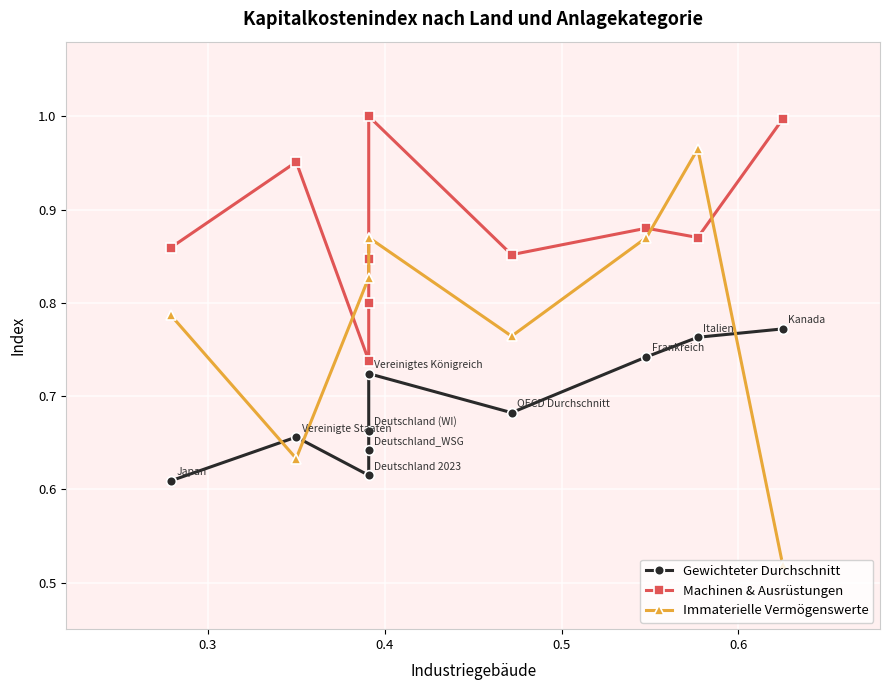

Which series has the widest spread of values?

Immaterielle Vermögenswerte